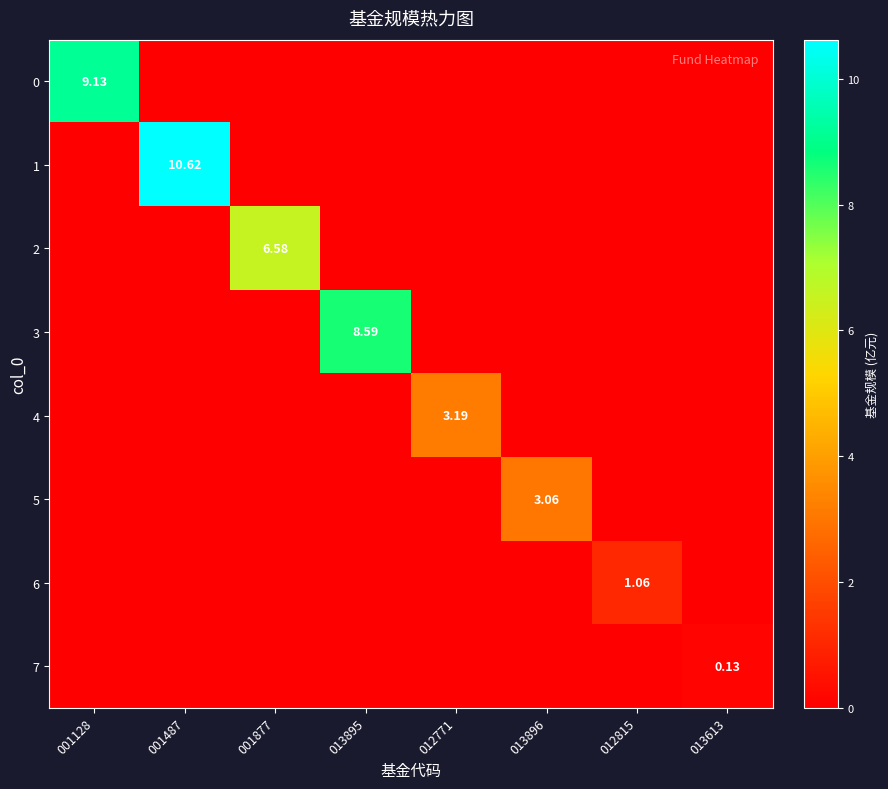

How many 0 values are between 0 and 1?

7